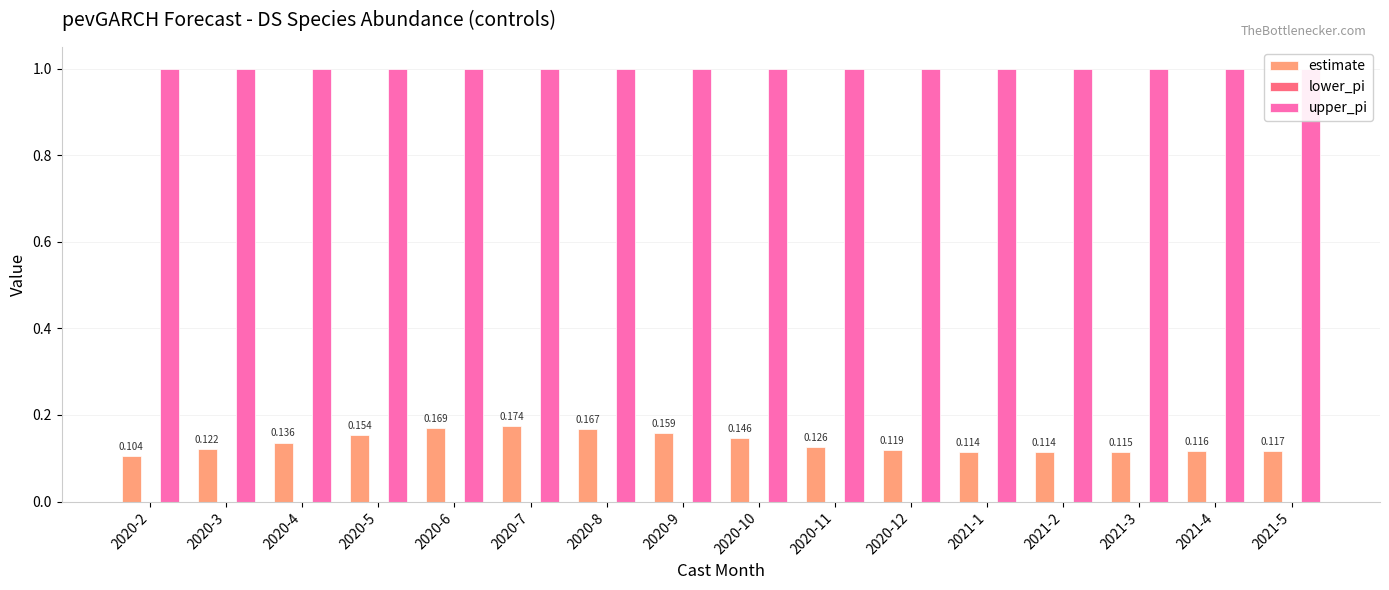

What is the label of the 7th bar from the left?

2020-8